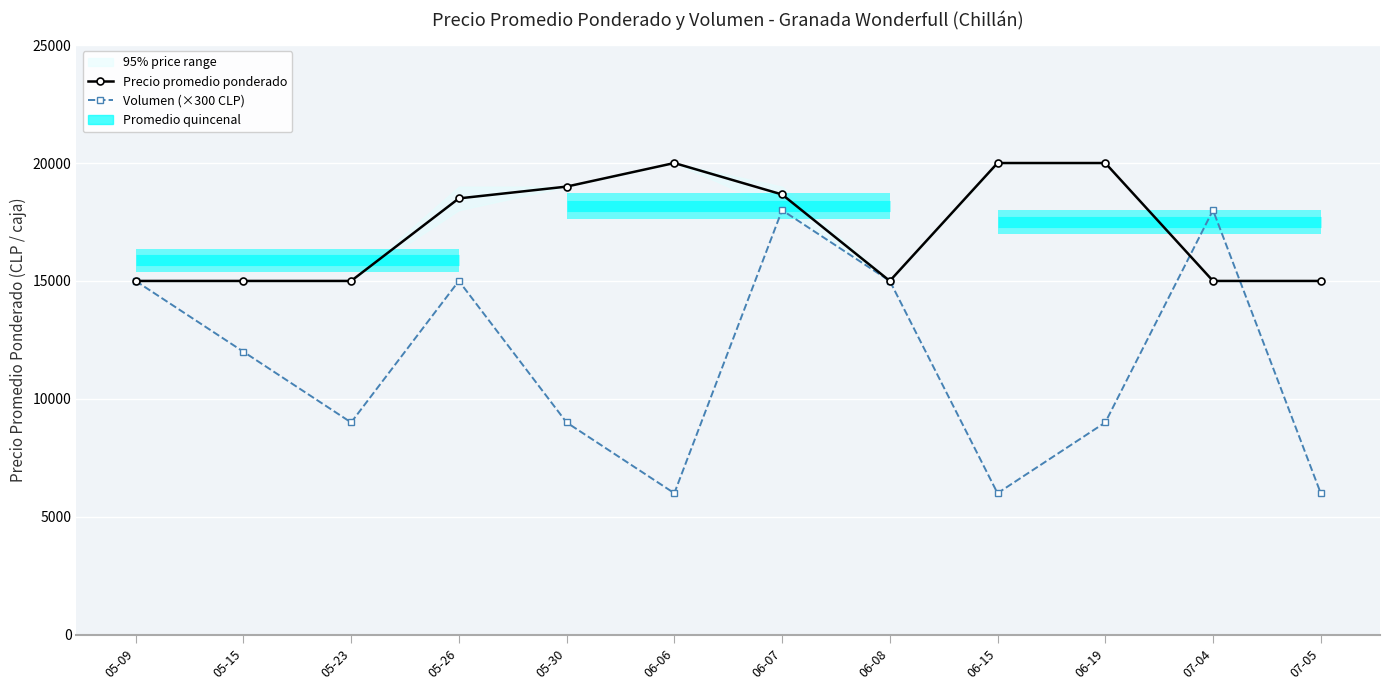

Count the number of categories in the chart.

12